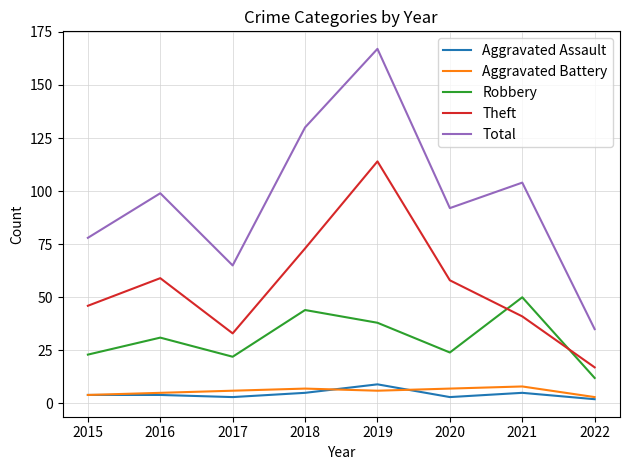

At which category is the sum across all series the highest?

2019